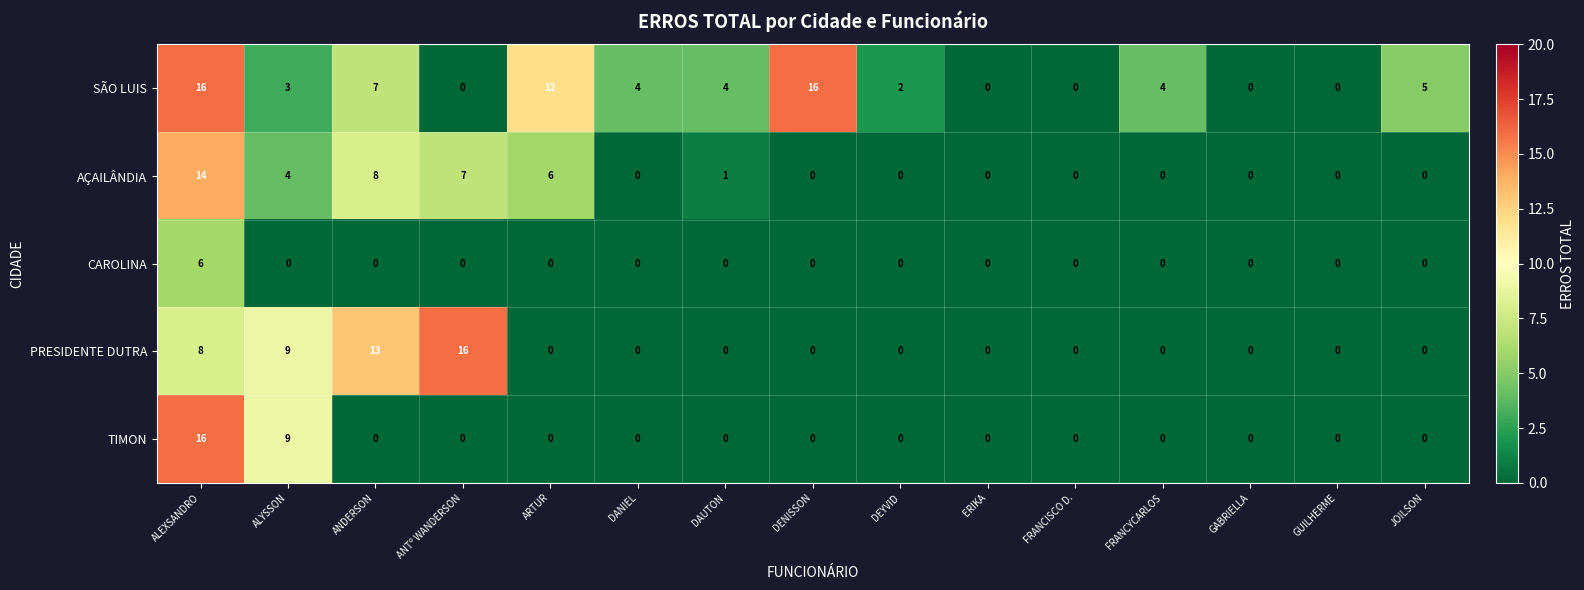

What is the maximum value for TIMON?

16